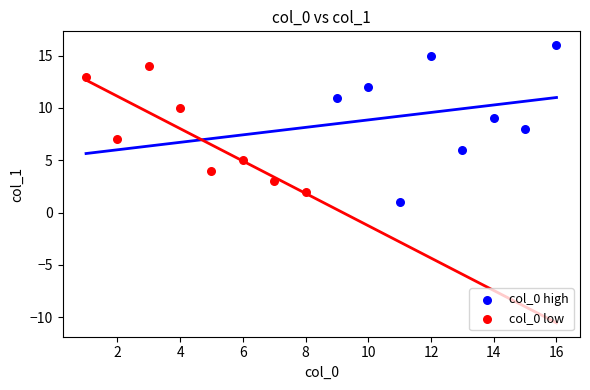

Which series contains the highest Y value?

col_0 high